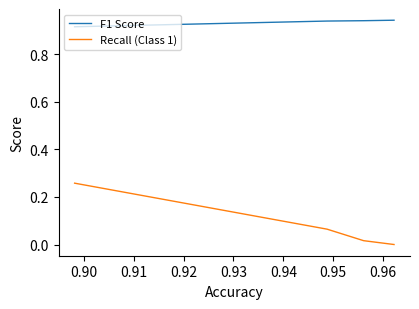

Which series has the widest spread of values?

Recall (Class 1)